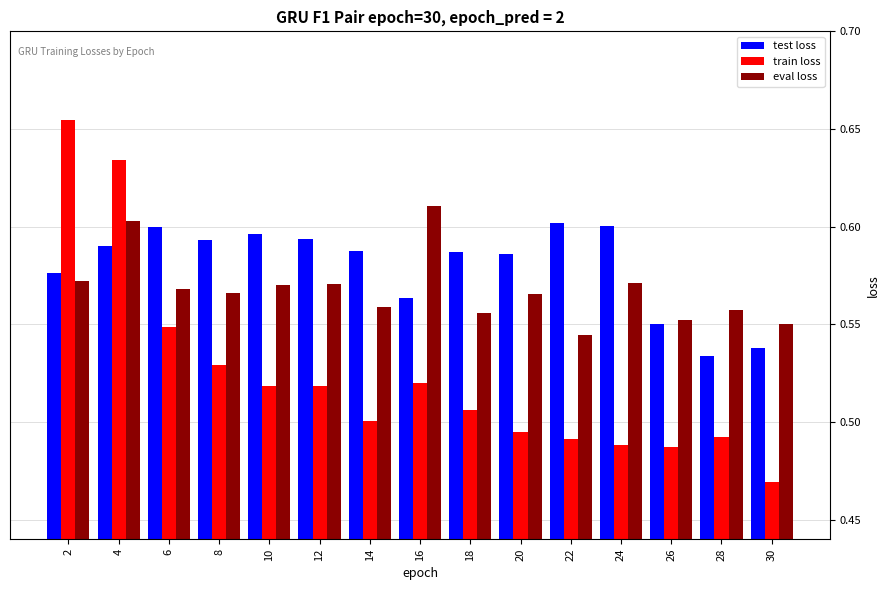

Which category has the highest value in the train loss series?

2